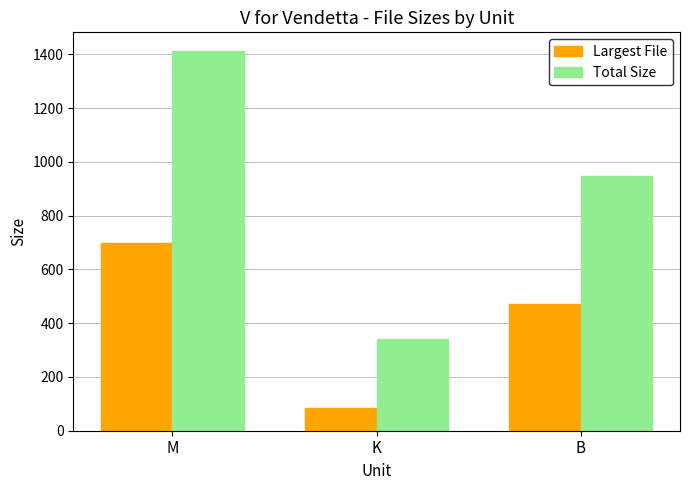

Are the bars grouped side by side (vs. stacked)?

Yes